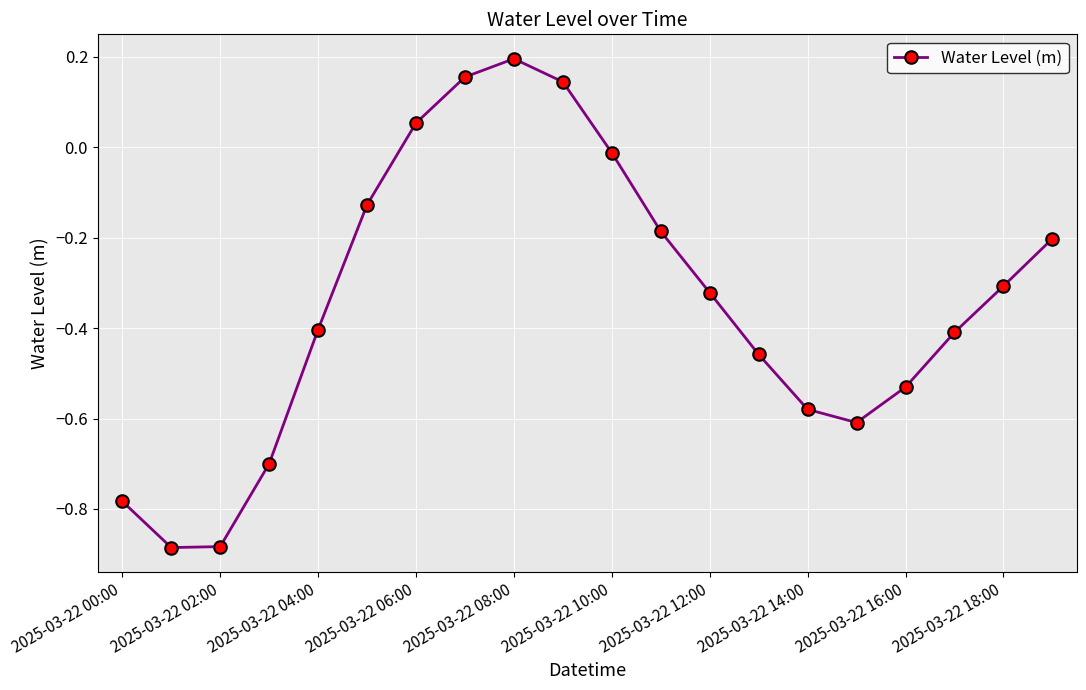

How many points are higher than both their immediate neighbors (excluding endpoints)?

1